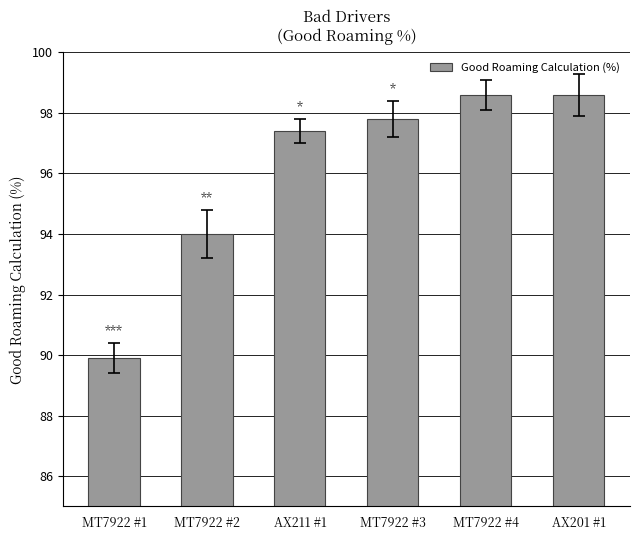

What is the label of the 6th bar from the right?

MT7922 #1